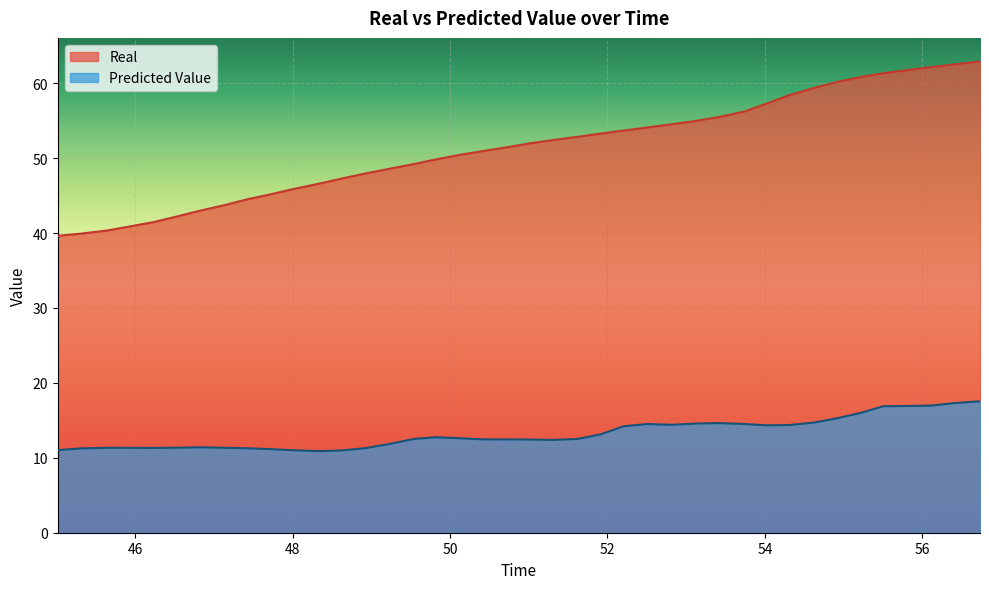

What is the lowest value of the Real series?

39.6